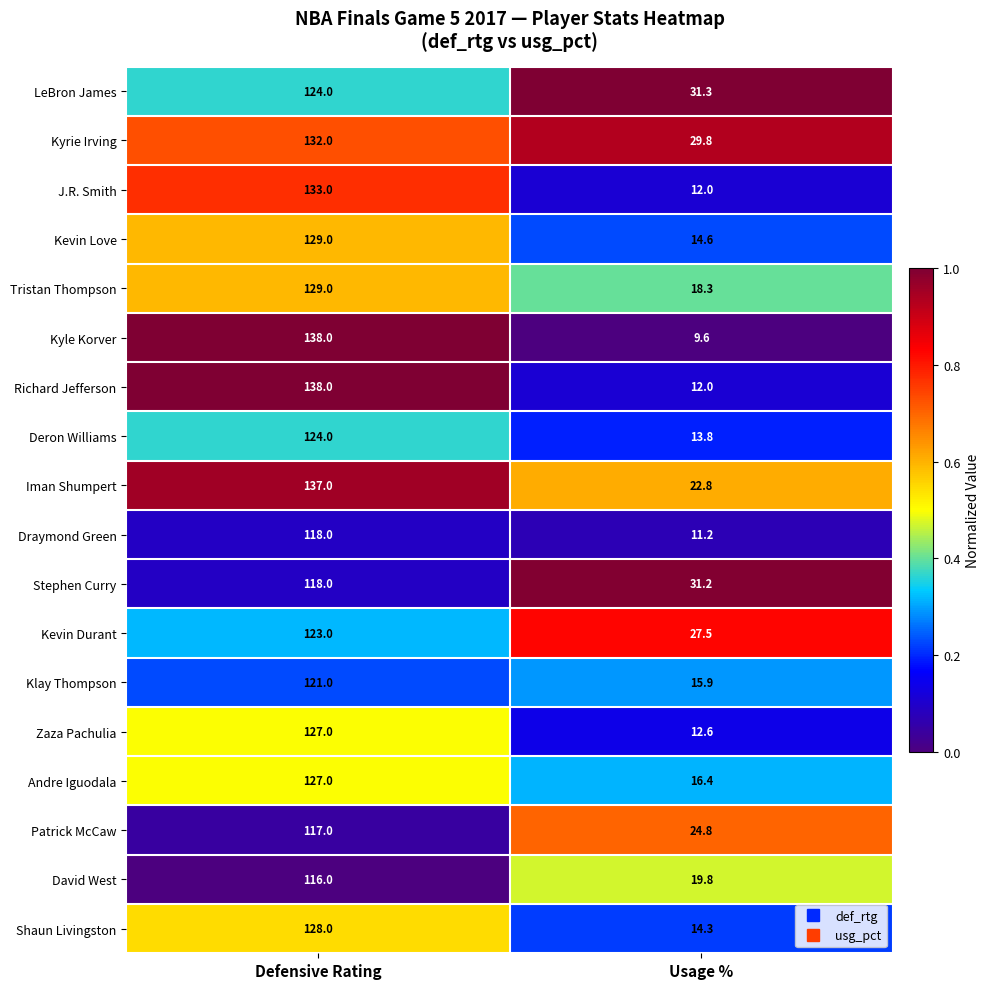

List the labels in order of David West value, smallest first.

Usage %, Defensive Rating